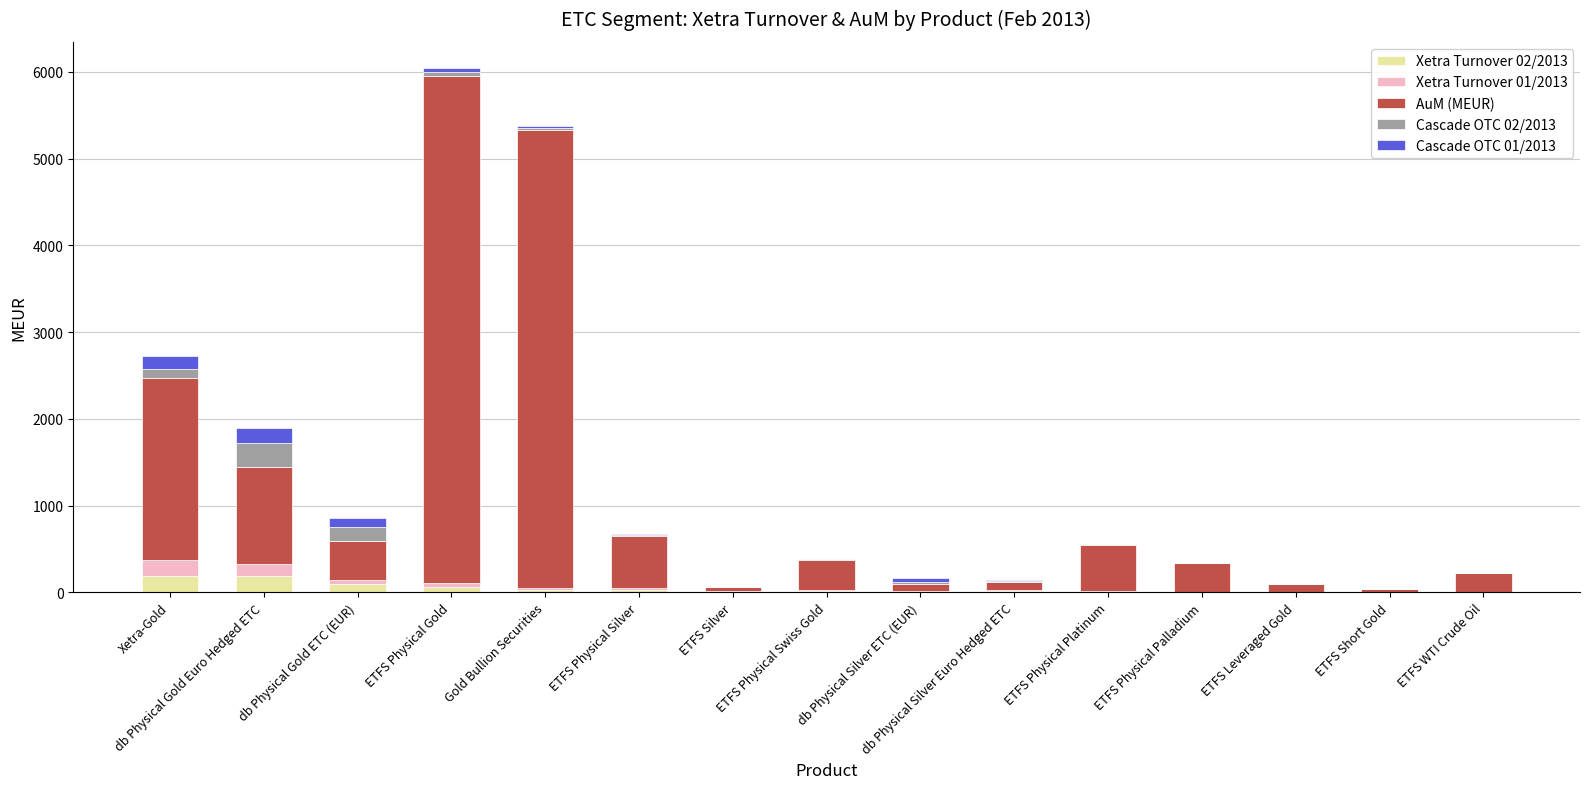

What is the highest value of the Xetra Turnover 02/2013 series?

190.8